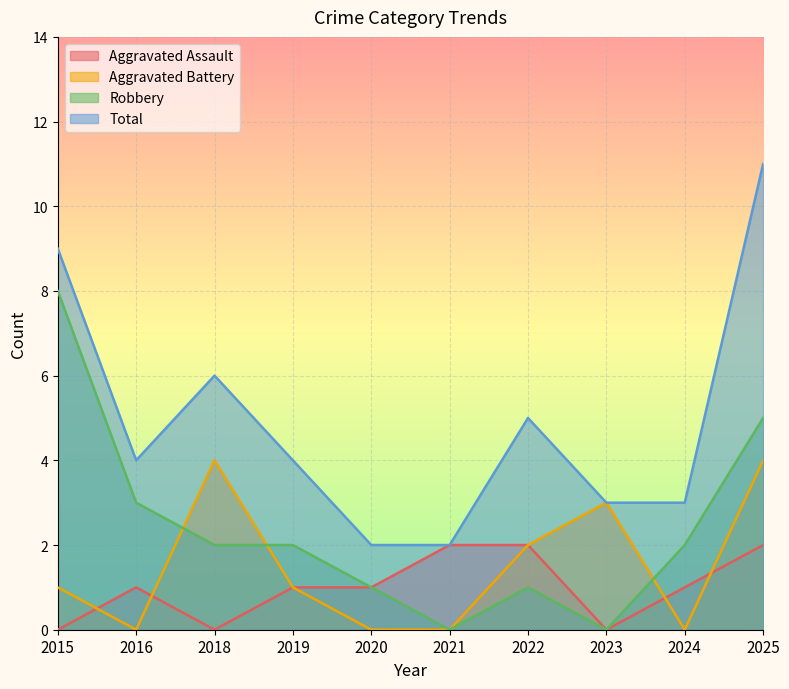

Rank the series at 2019 from highest to lowest value.

Total, Robbery, Aggravated Assault, Aggravated Battery